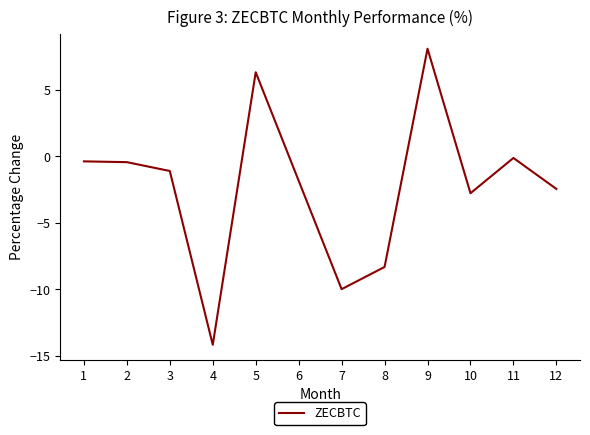

What is the difference between the second highest and second lowest values?

16.3